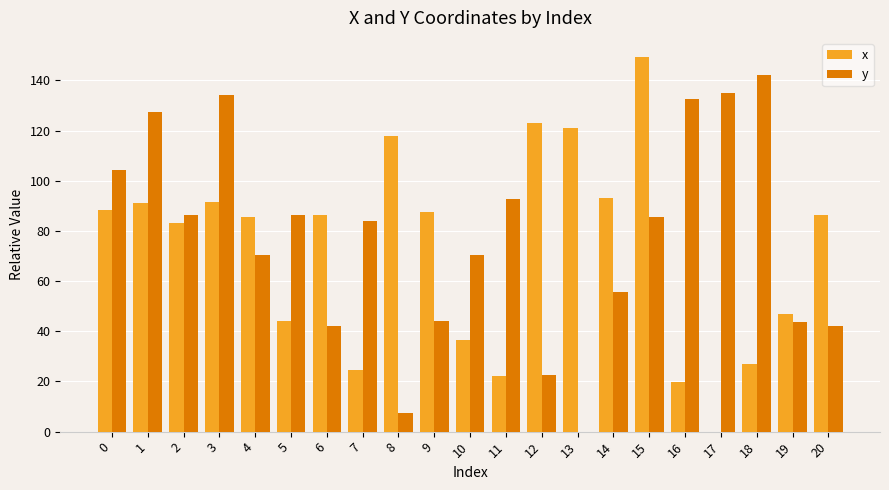

What is the sum of all x values?

1526.7